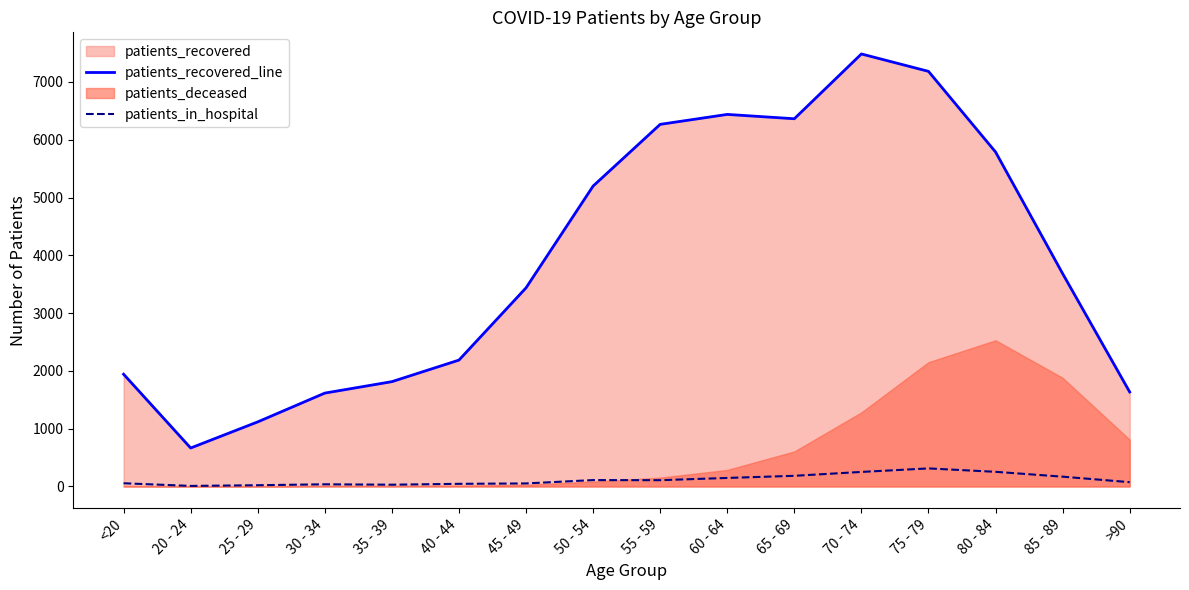

What is the sum of all patients_recovered_line values?

62820